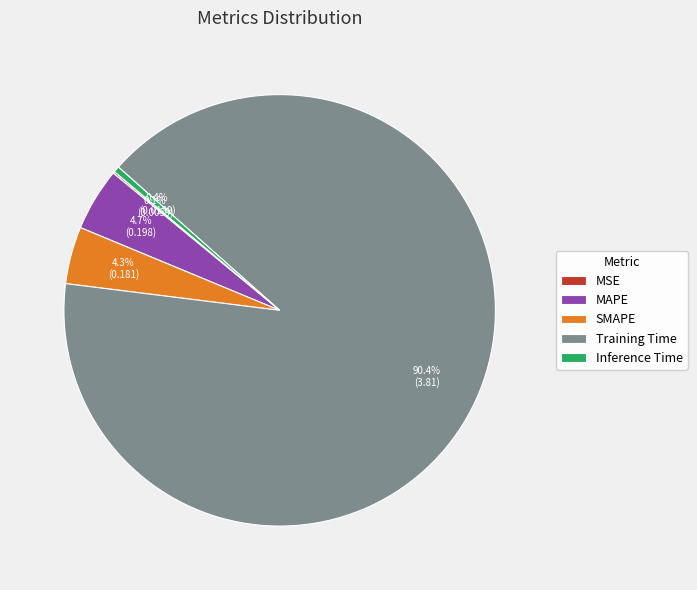

What is the largest slice in the pie chart?

Training Time